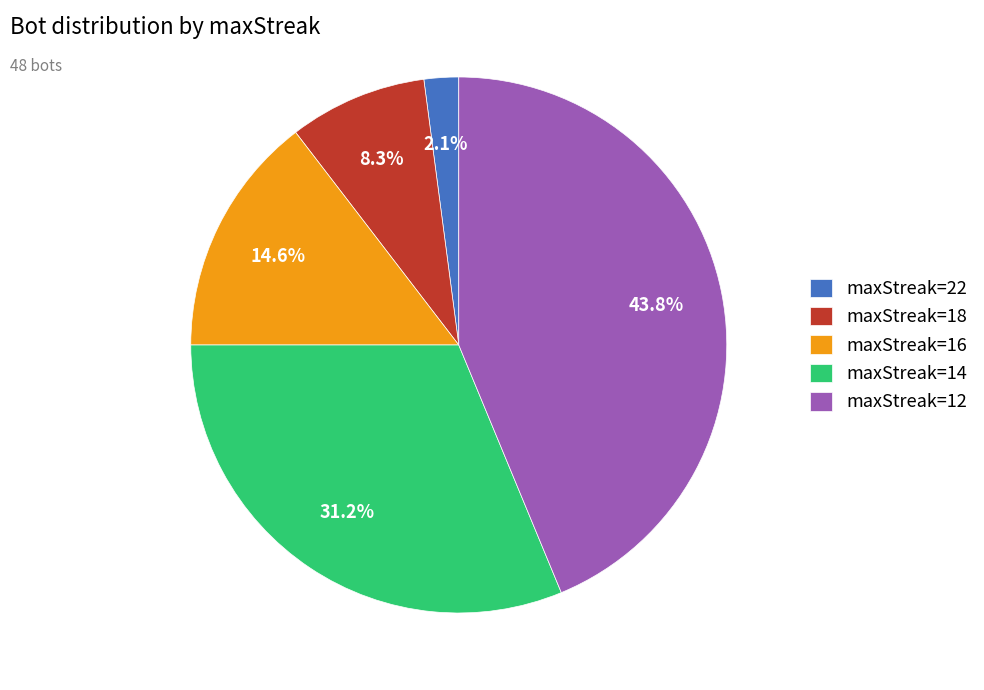

To the nearest percent, what is the difference between the largest and smallest slice percentages?

42%